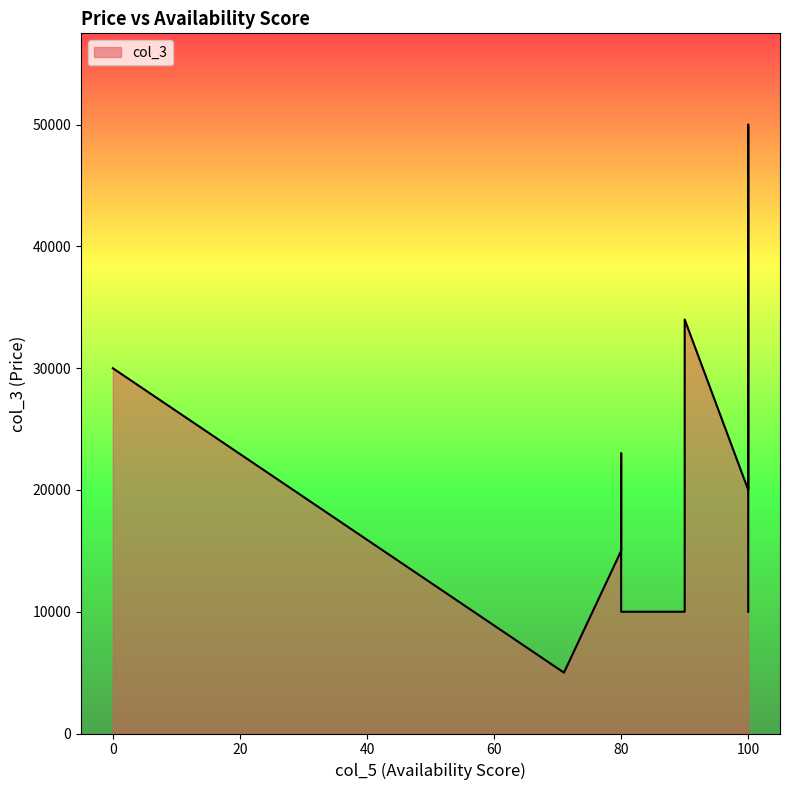

List the labels in order of value, largest first.

100, 90, 0, 80, 100, 100, 80, 90, 90, 80, 100, 71